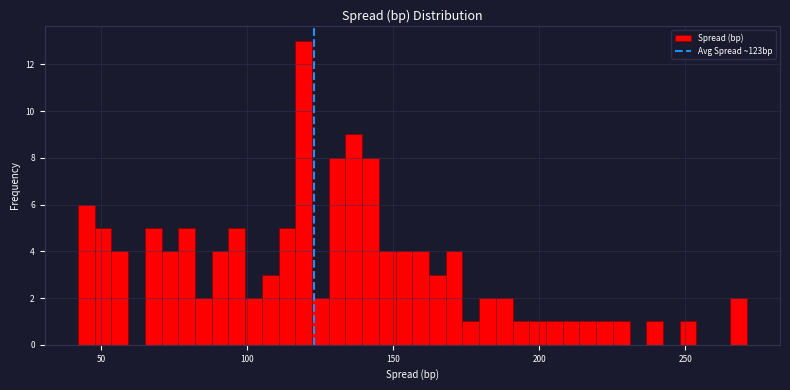

Read against the x-axis, roughly where is the centre of the tallest bar?

120